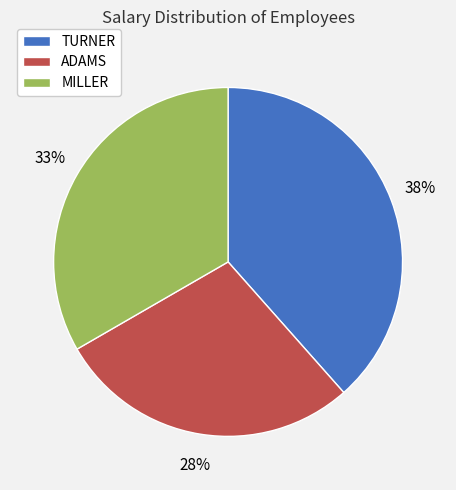

Which slice is the smallest?

ADAMS